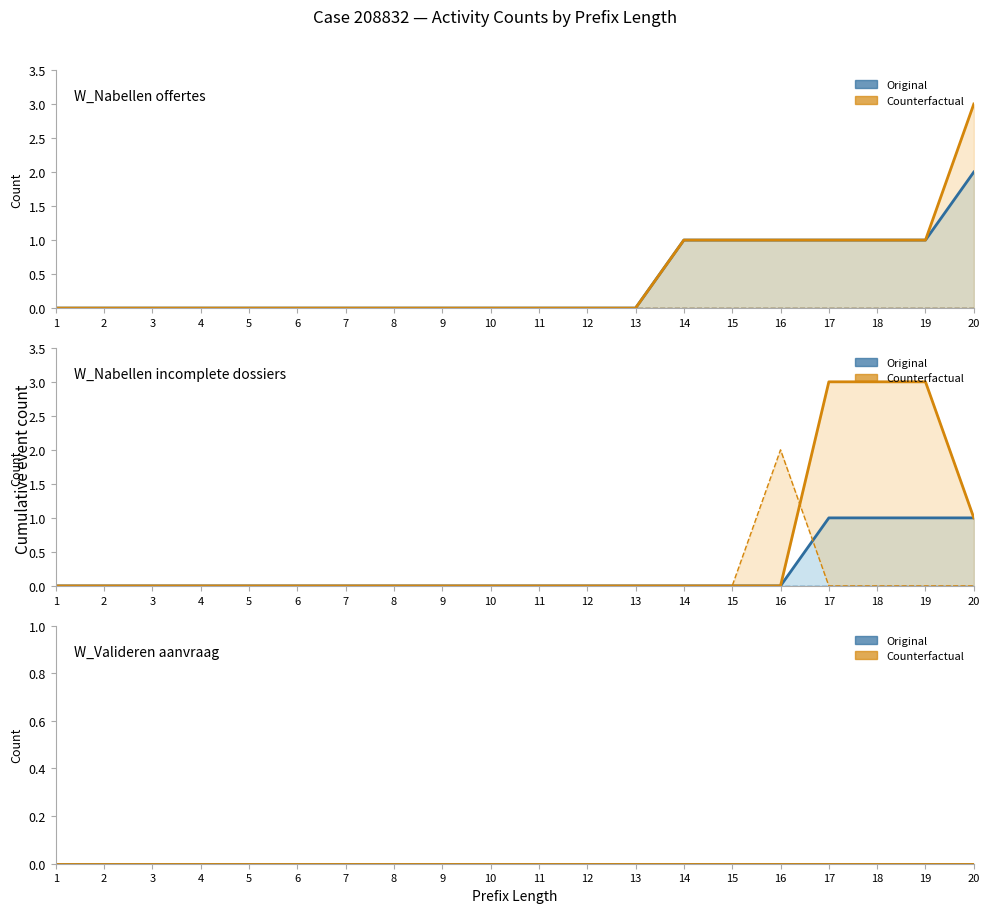

True or false: Counterfactual (W_Nabellen incomplete dossiers-COMPLETE) and Counterfactual (W_Valideren aanvraag-COMPLETE) cross at least once.

False